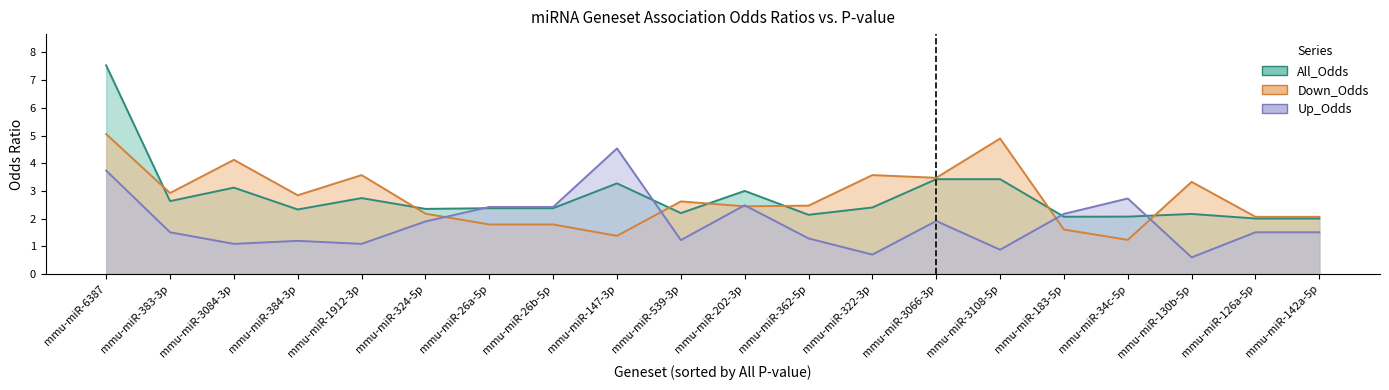

How many times do Up_Odds and All_Odds cross each other?

4